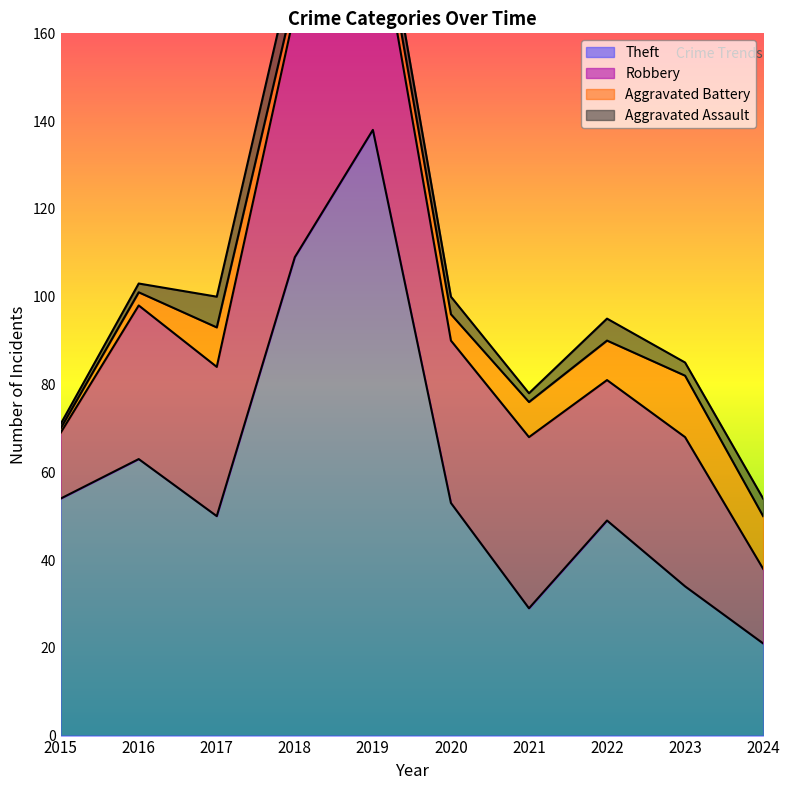

Between 2023 and 2024, which series saw the biggest shift?

Robbery